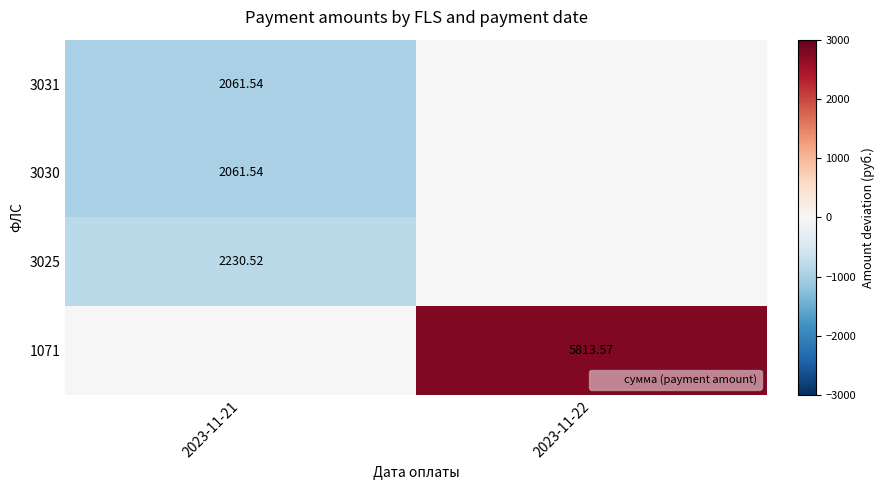

How many distinct data groups are displayed?

4